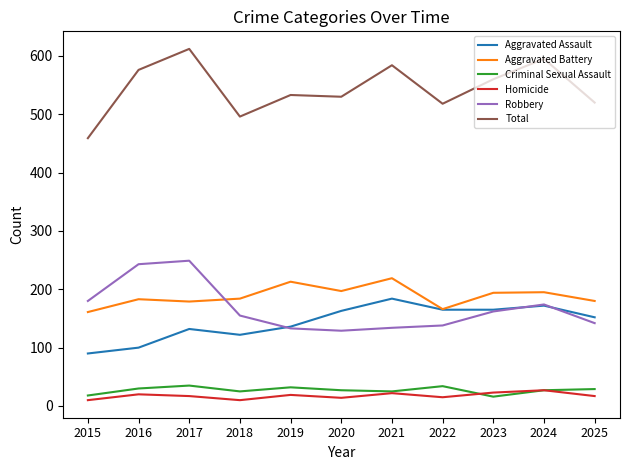

Does the chart display data point markers on the line(s)?

No